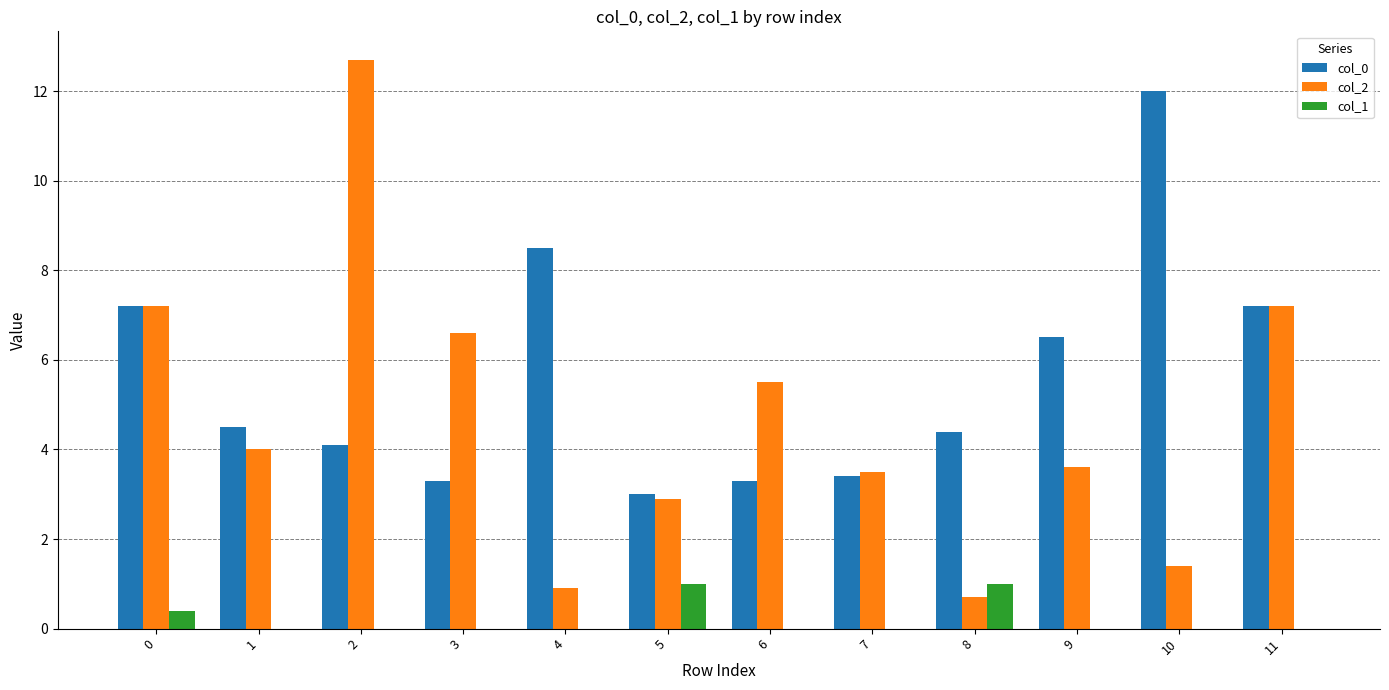

What is the sum of all col_1 values?

2.4